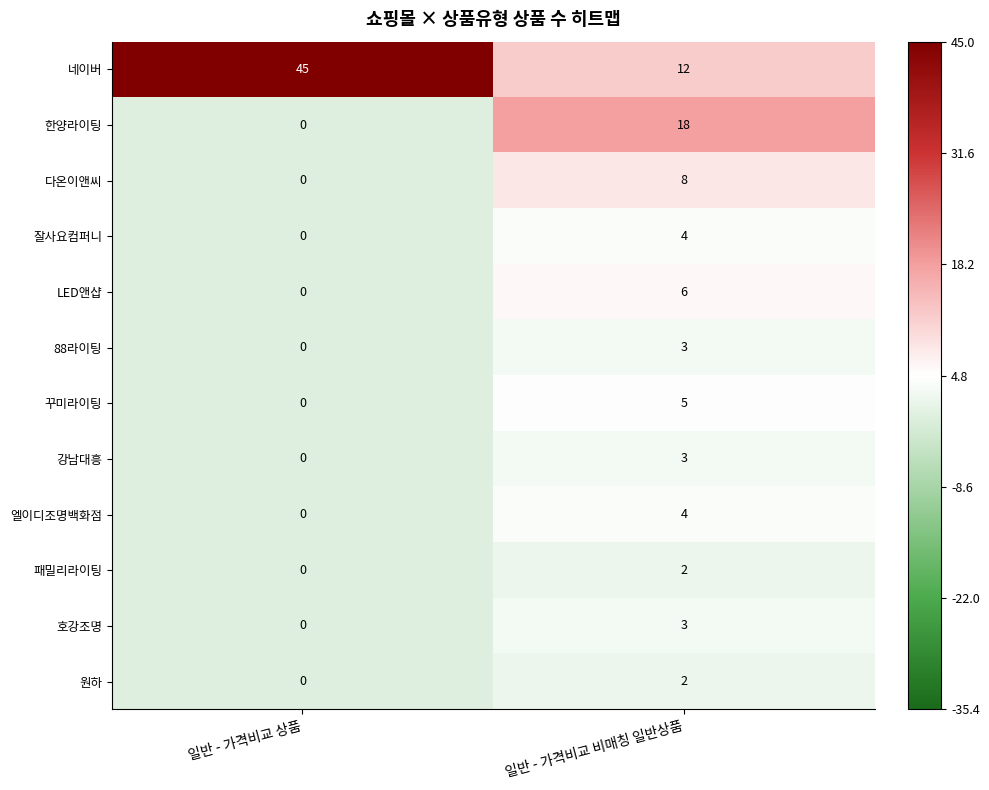

At which label does 강남대흥 reach its peak?

일반 - 가격비교 비매칭 일반상품